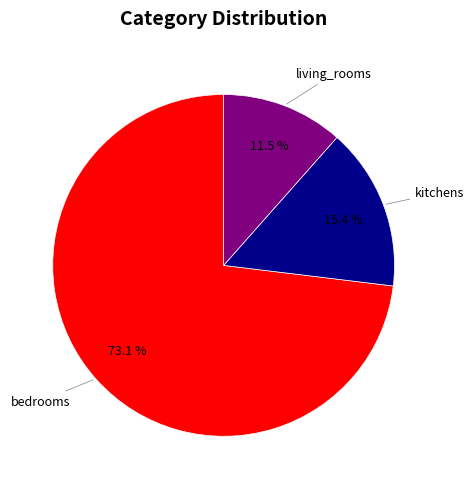

Is there a majority slice in this chart?

Yes